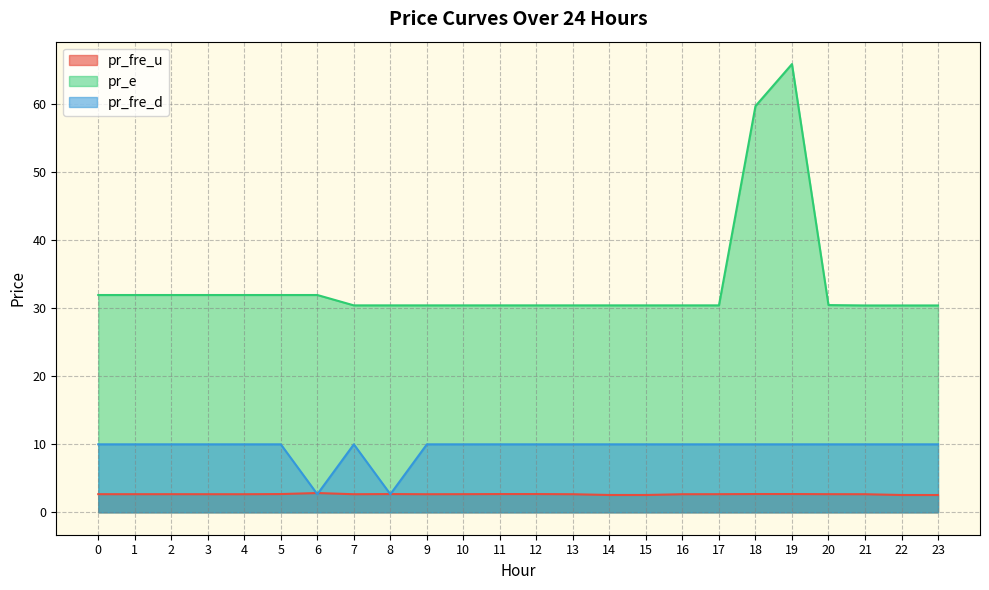

What are all the series names shown in the legend?

pr_fre_u, pr_e, pr_fre_d